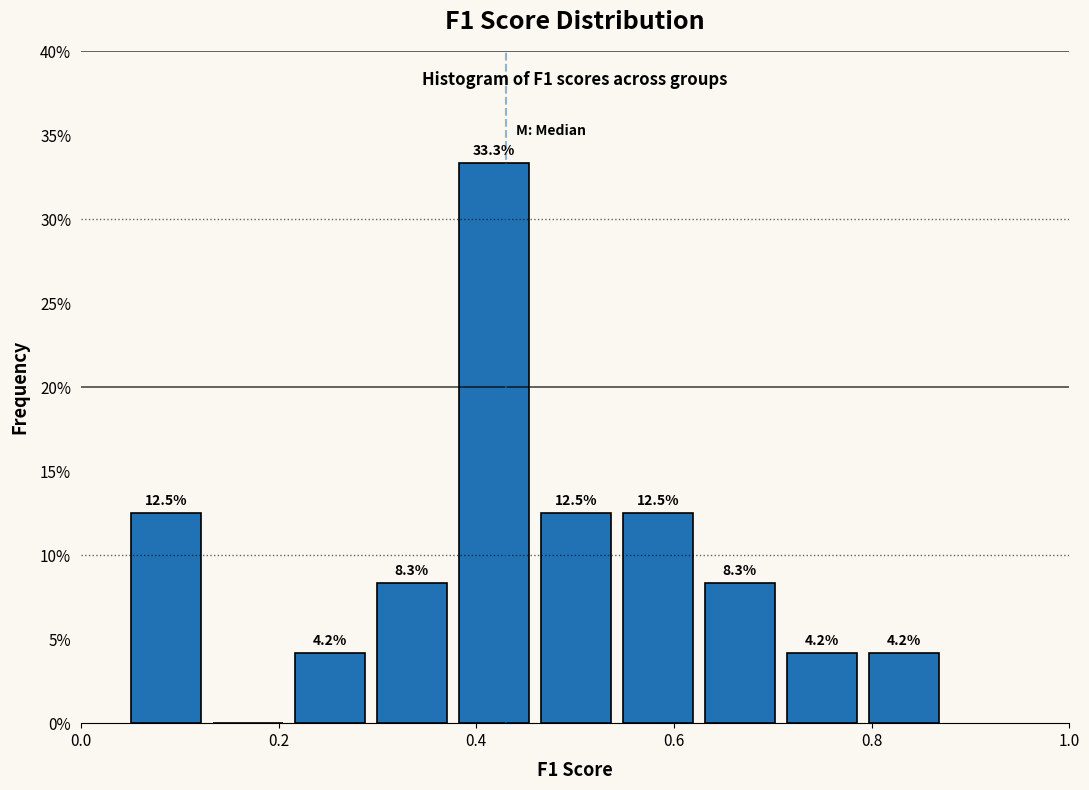

Over which range of the x-axis is the bar tallest?

0.38 to 0.46